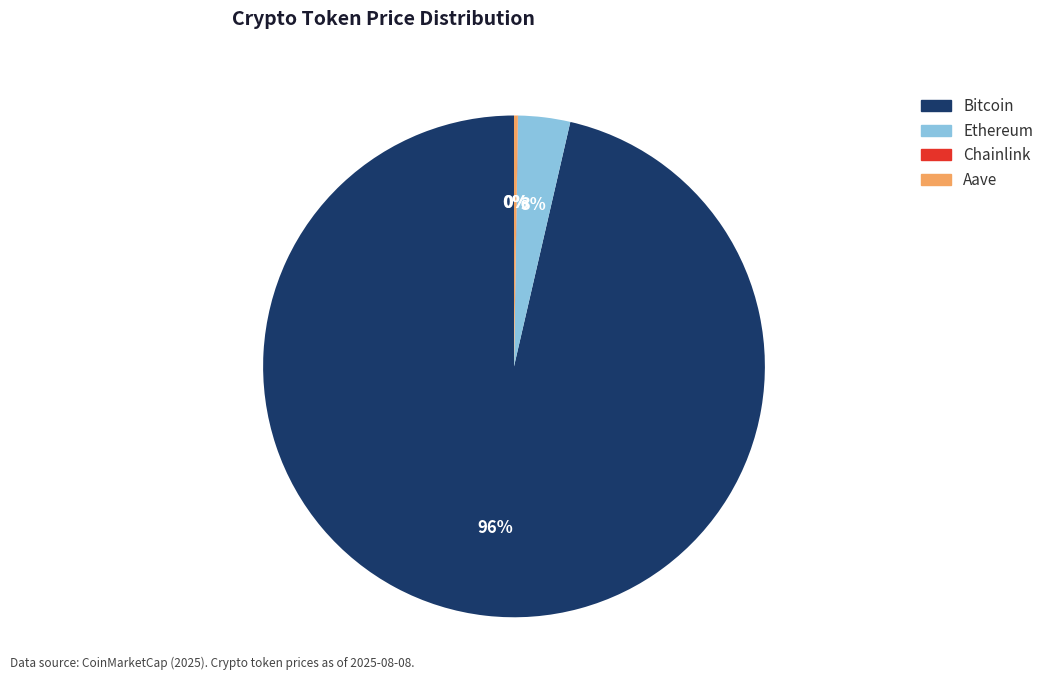

Which category has the biggest portion of the pie?

Bitcoin